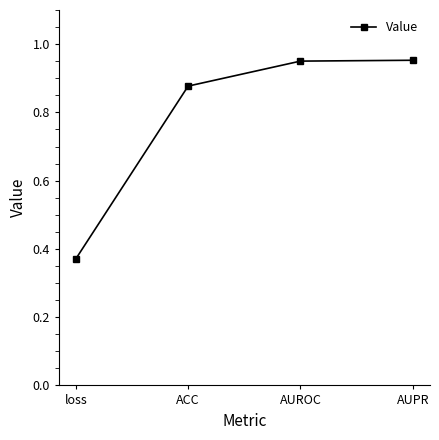

What is the difference between the maximum and second lowest values?

0.1